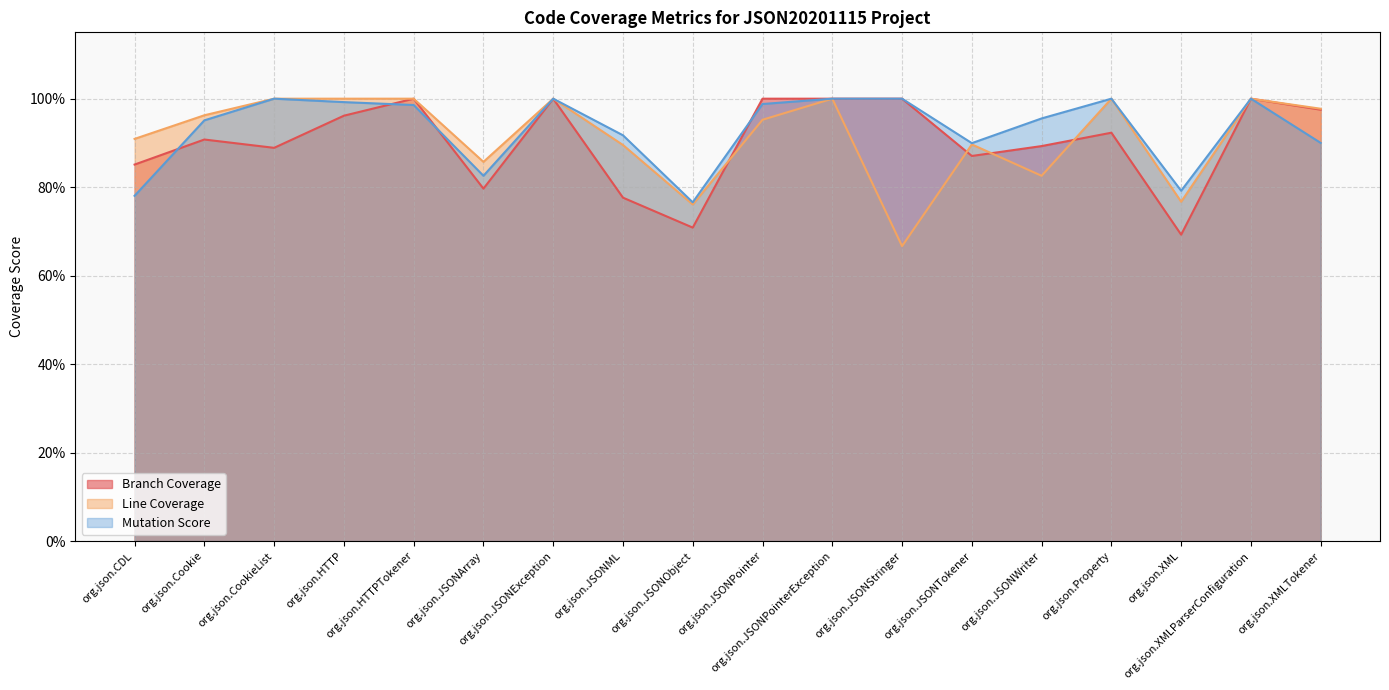

True or false: Mutation Score and Line Coverage cross at least once.

False